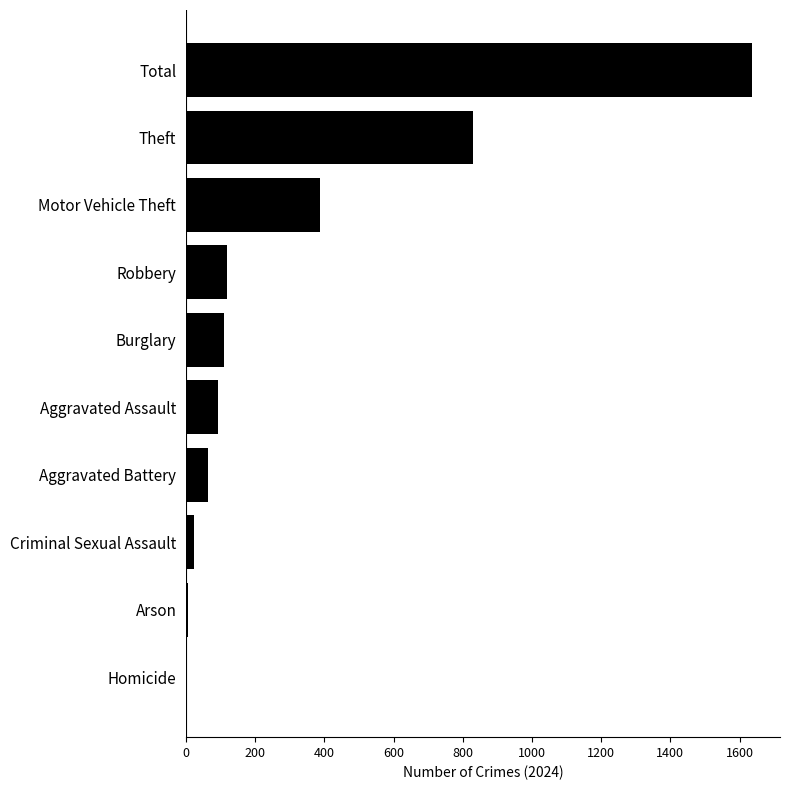

What is the change in value from Motor Vehicle Theft to Burglary?

-278